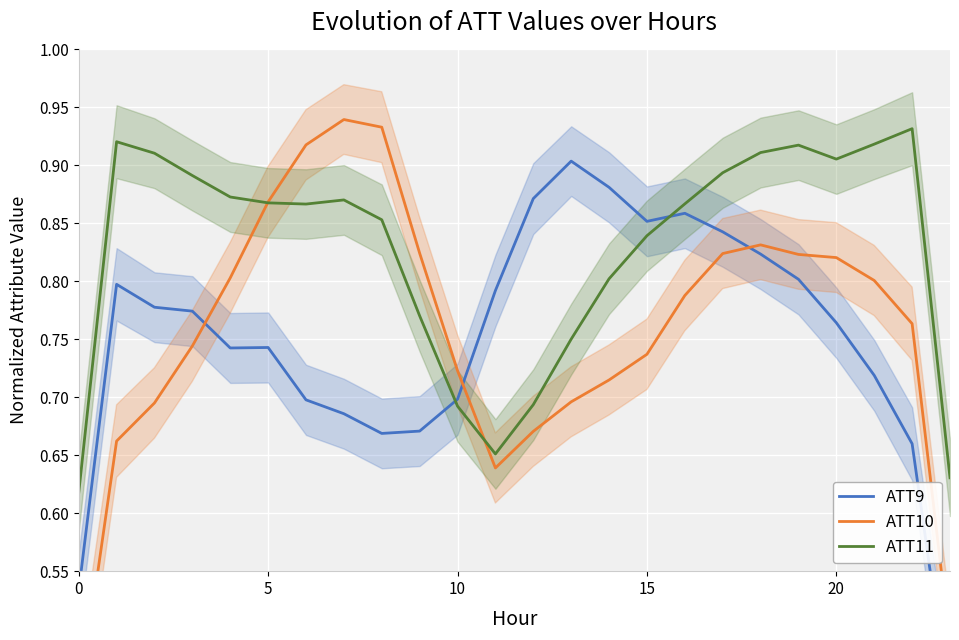

What is the difference between the second highest and minimum values in the ATT9 series?

0.5